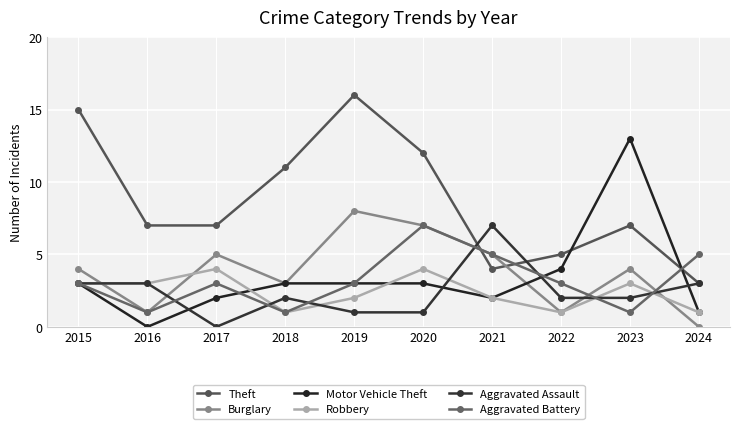

What is the difference between the Robbery values at 2016 and 2019?

1